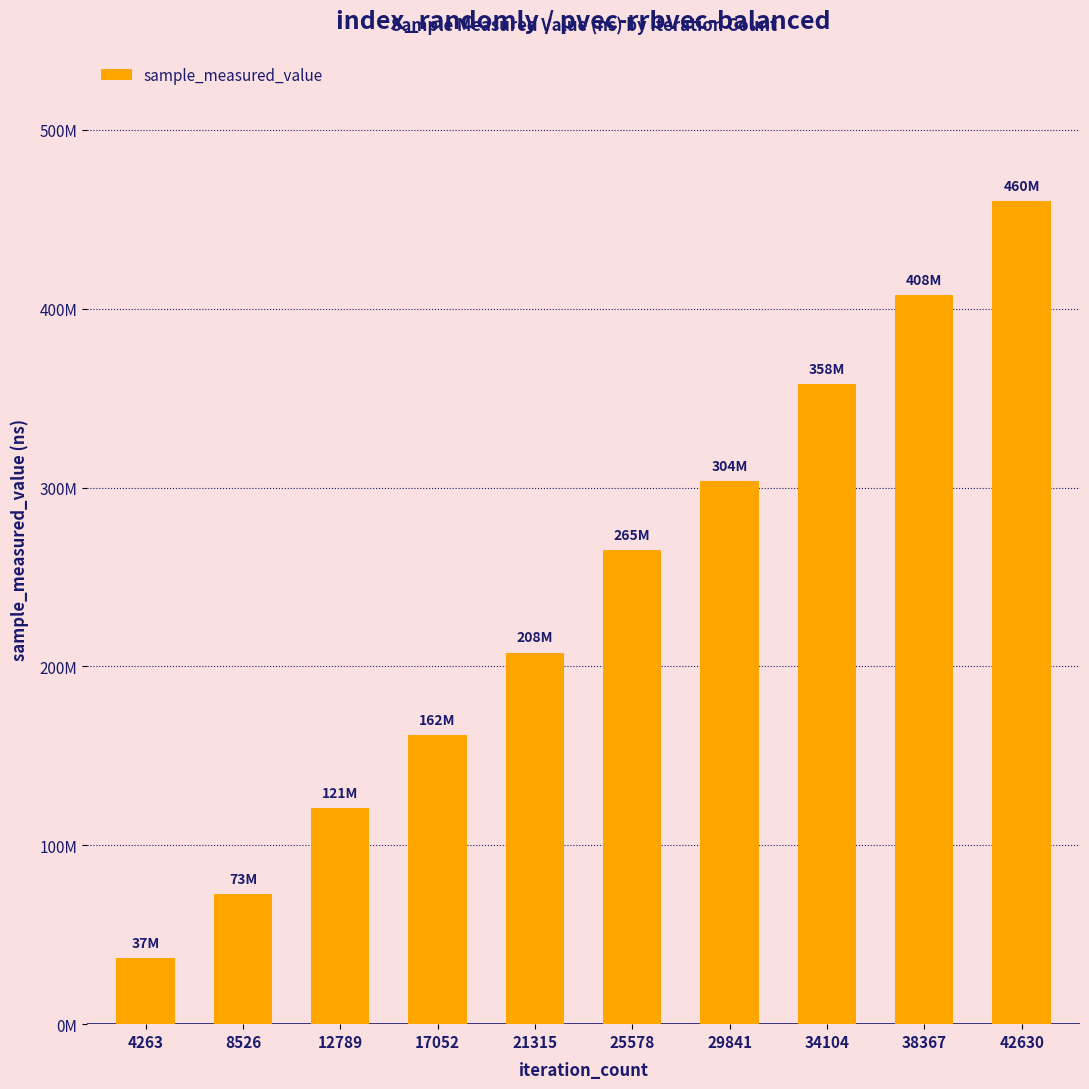

What is the value of the 3rd bar from the left?

120991923